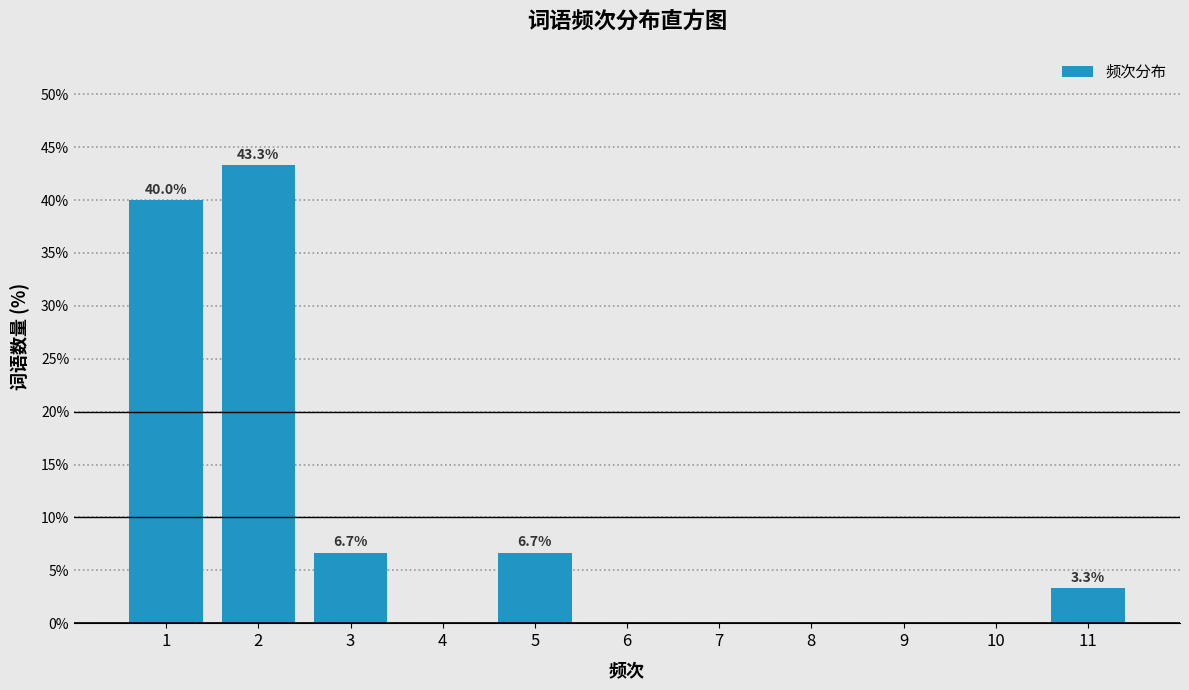

Reading left to right, transcribe all the data shown in this chart.

1=40.0	2=43.3	3=6.7	4=0.0	5=6.7	6=0.0	7=0.0	8=0.0	9=0.0	10=0.0	11=3.3